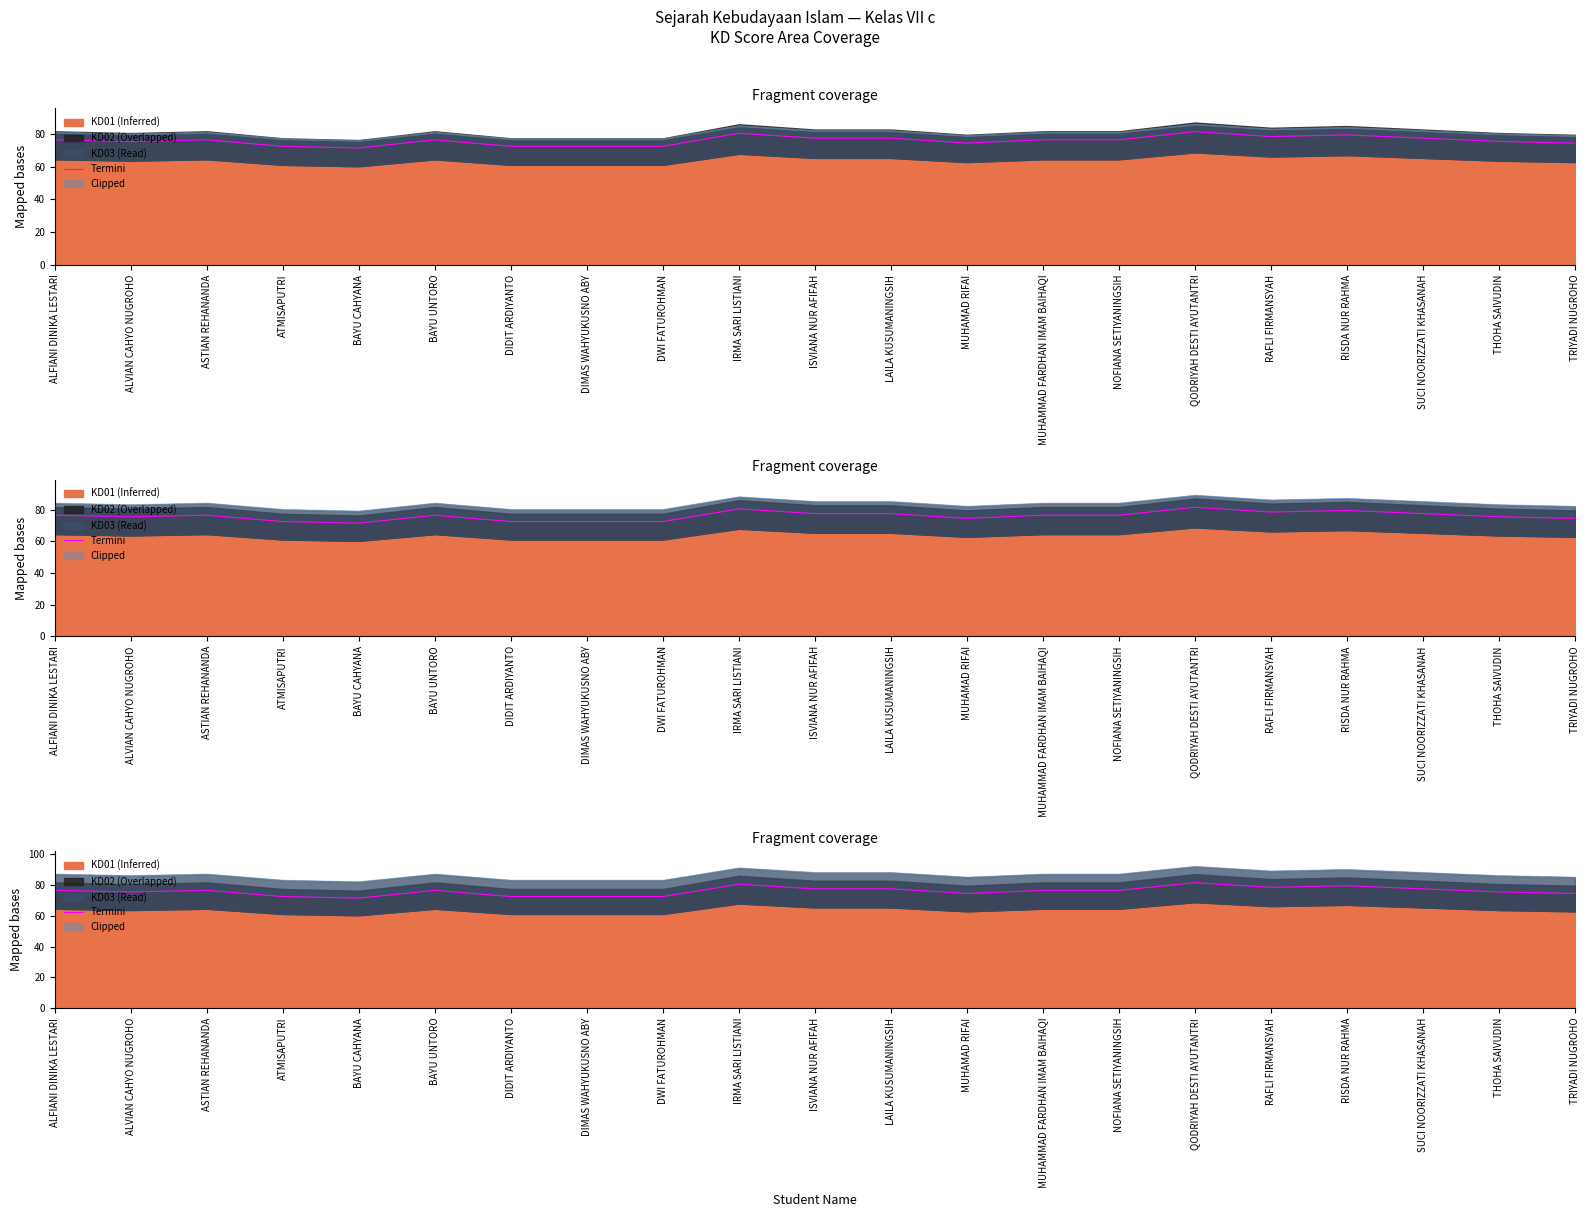

What is the label of the 7th point from the left?

DIDIT ARDIYANTO